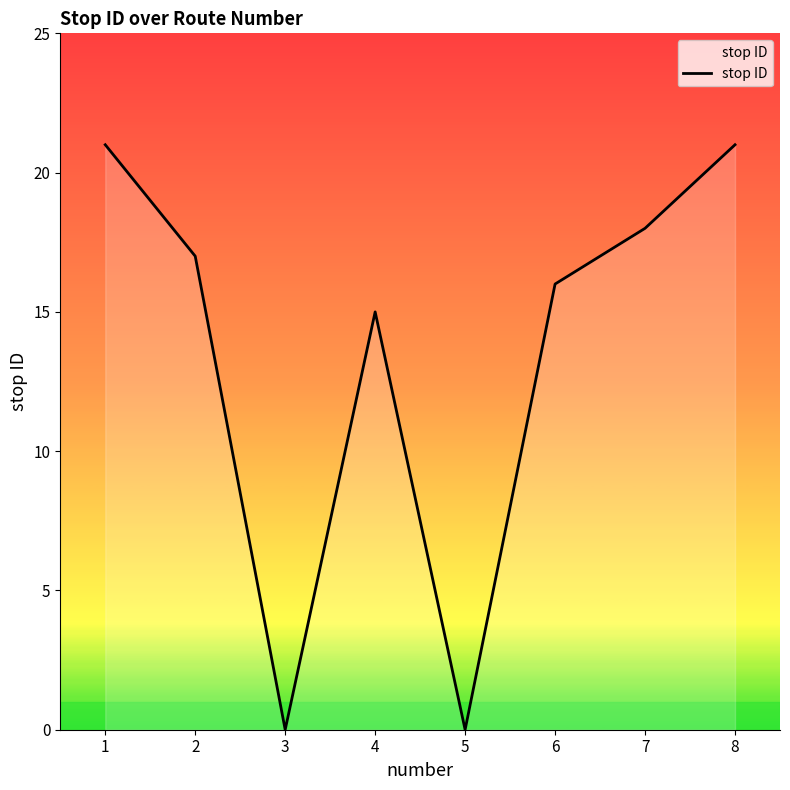

What is the difference between the values at 5 and 7?

18